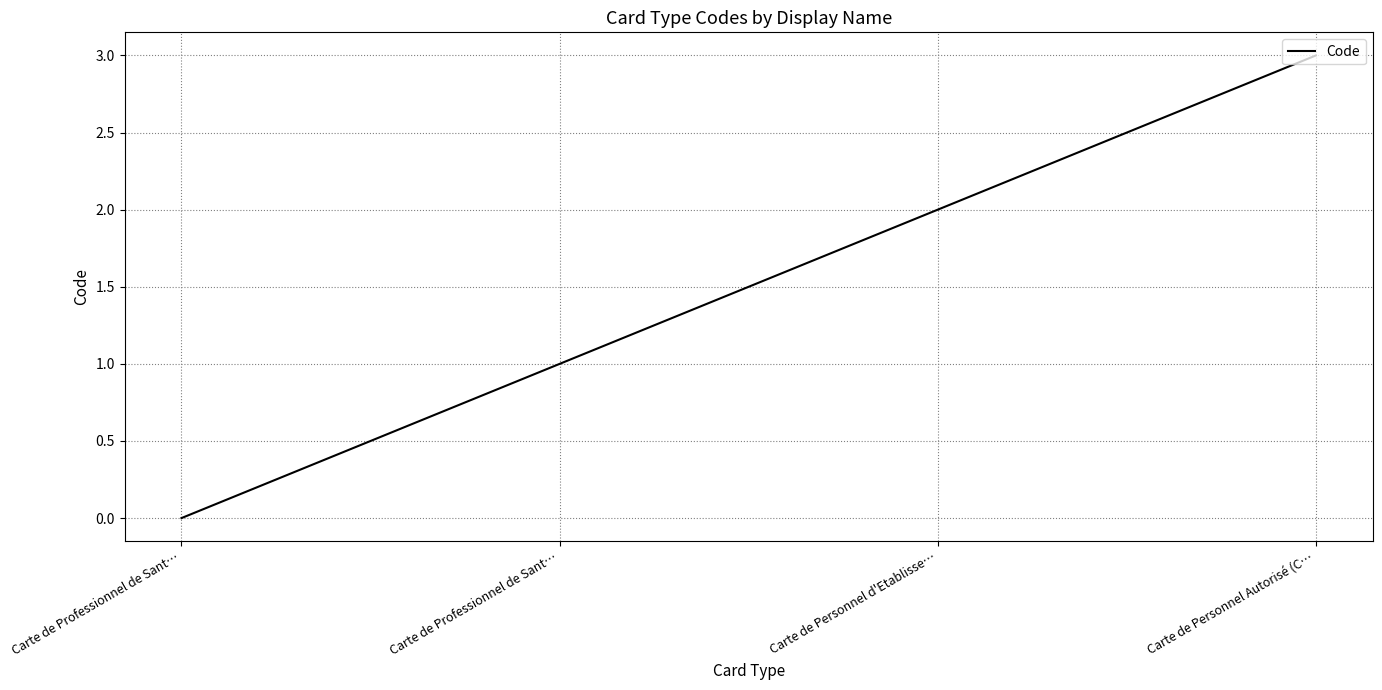

How many positive values are there?

3